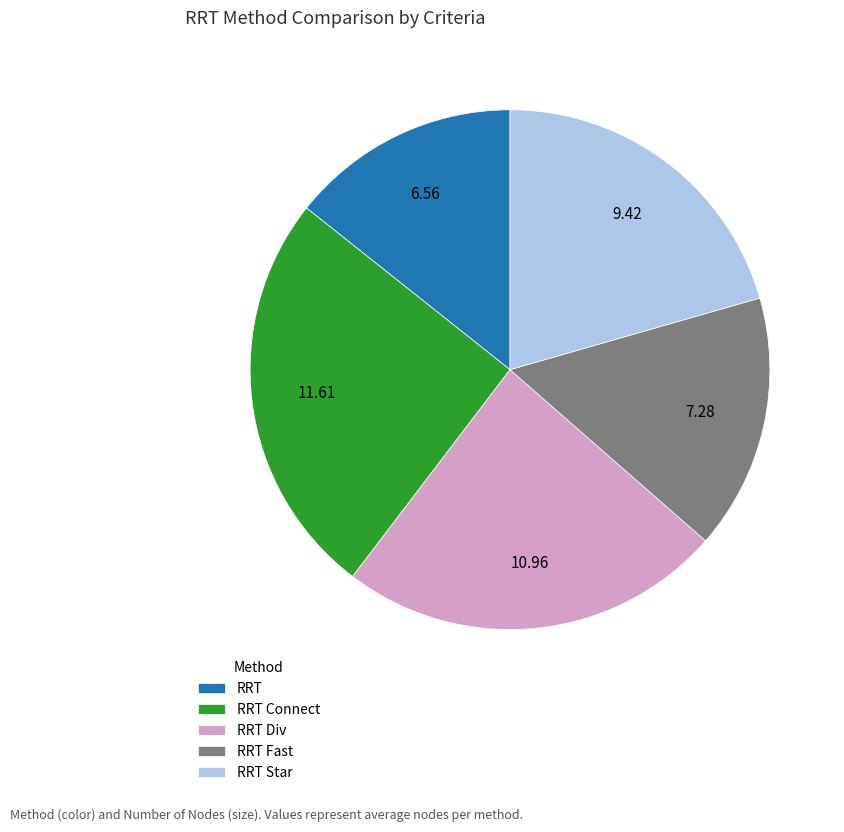

Does RRT Star account for over 50% of the chart?

No